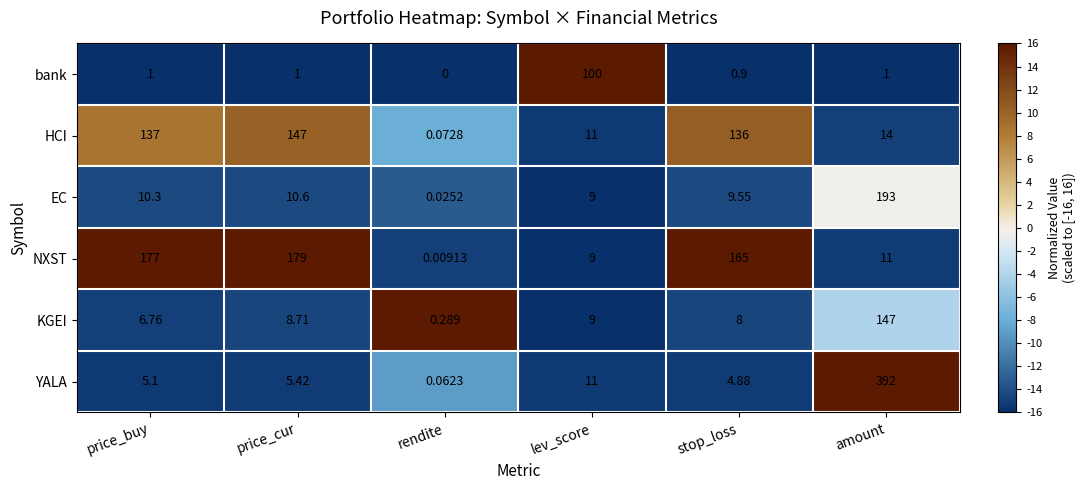

Which series has the widest spread of values?

YALA